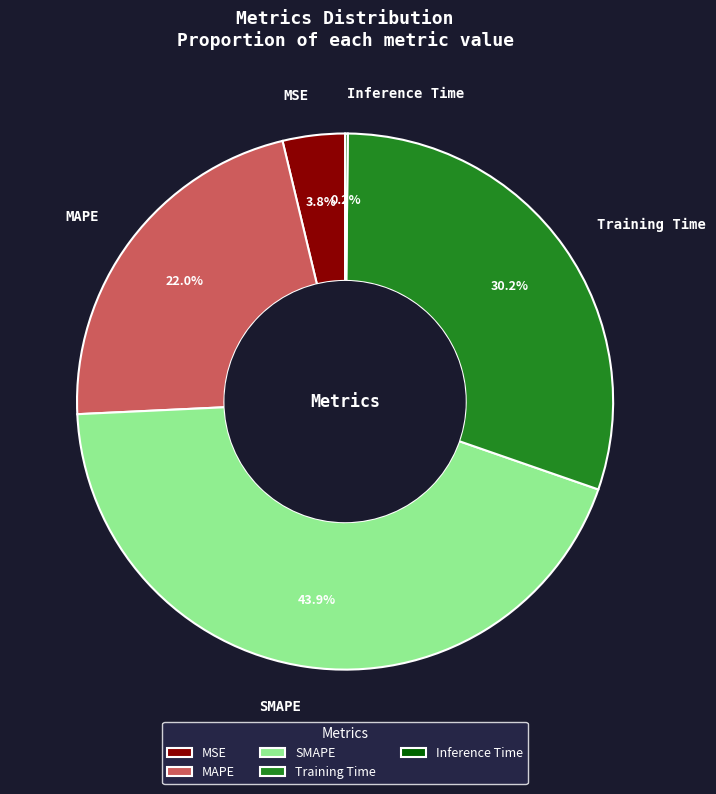

Which category has the biggest portion of the pie?

SMAPE